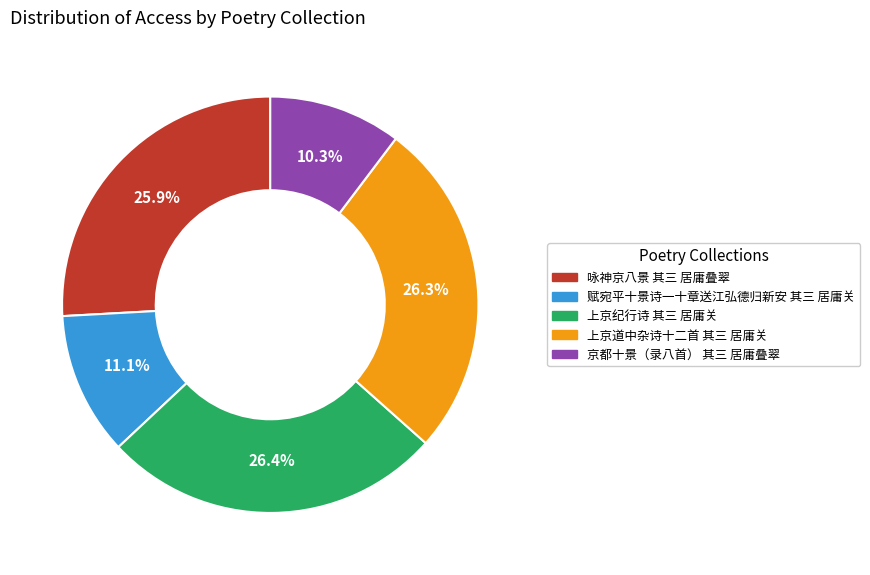

To the nearest percent, what is the average slice percentage?

20%